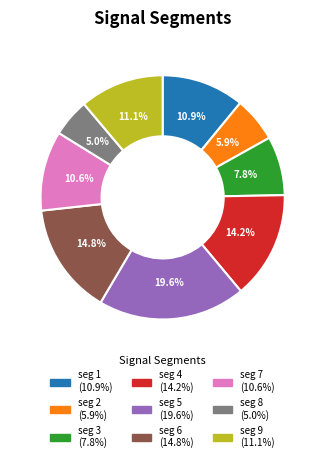

Is there any slice that represents more than half of the pie?

No